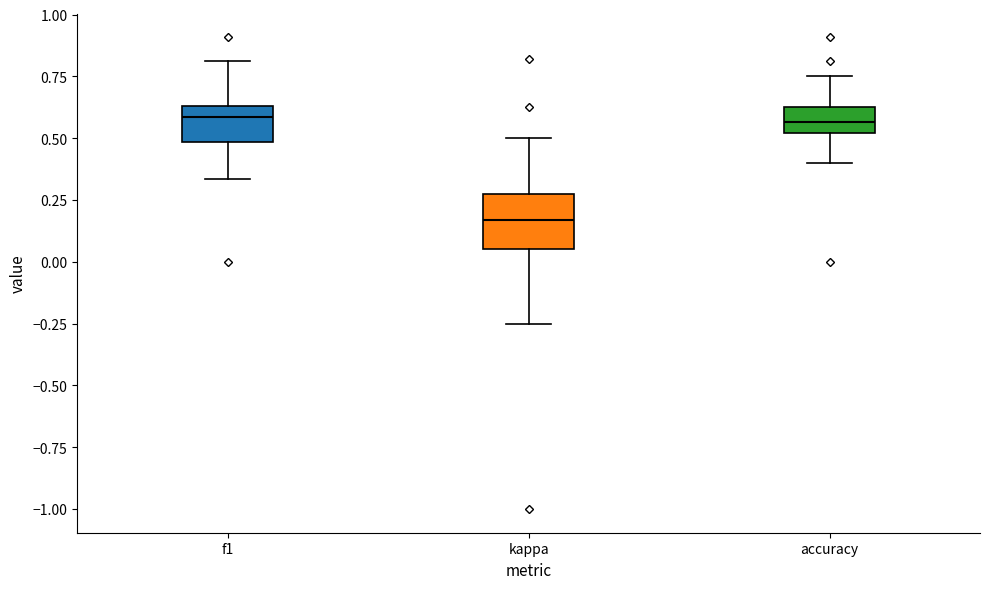

Where does the median line of the box for f1 sit on the y-axis? The values are not printed on the chart, so give them approximately, as read against the axis.

0.60